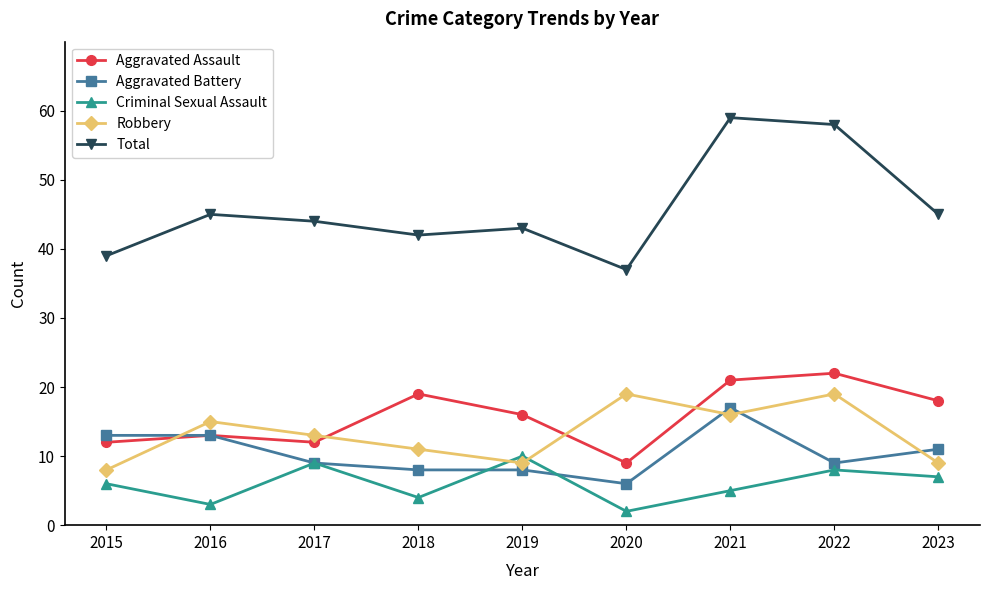

Between 2020 and 2022, which series saw the biggest shift?

Total